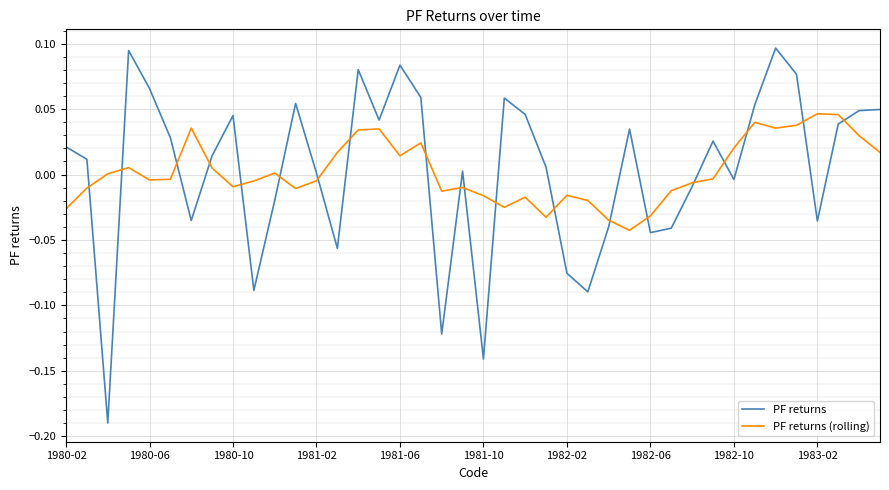

Which series has the widest spread of values?

PF returns